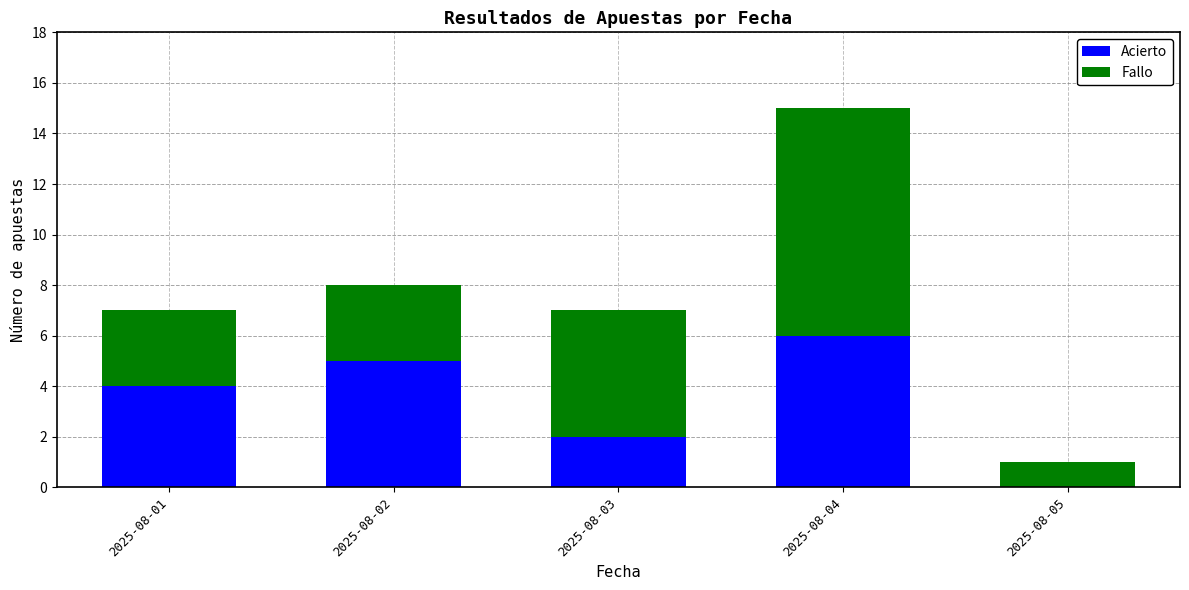

Which category has the highest value in the Acierto series?

2025-08-04